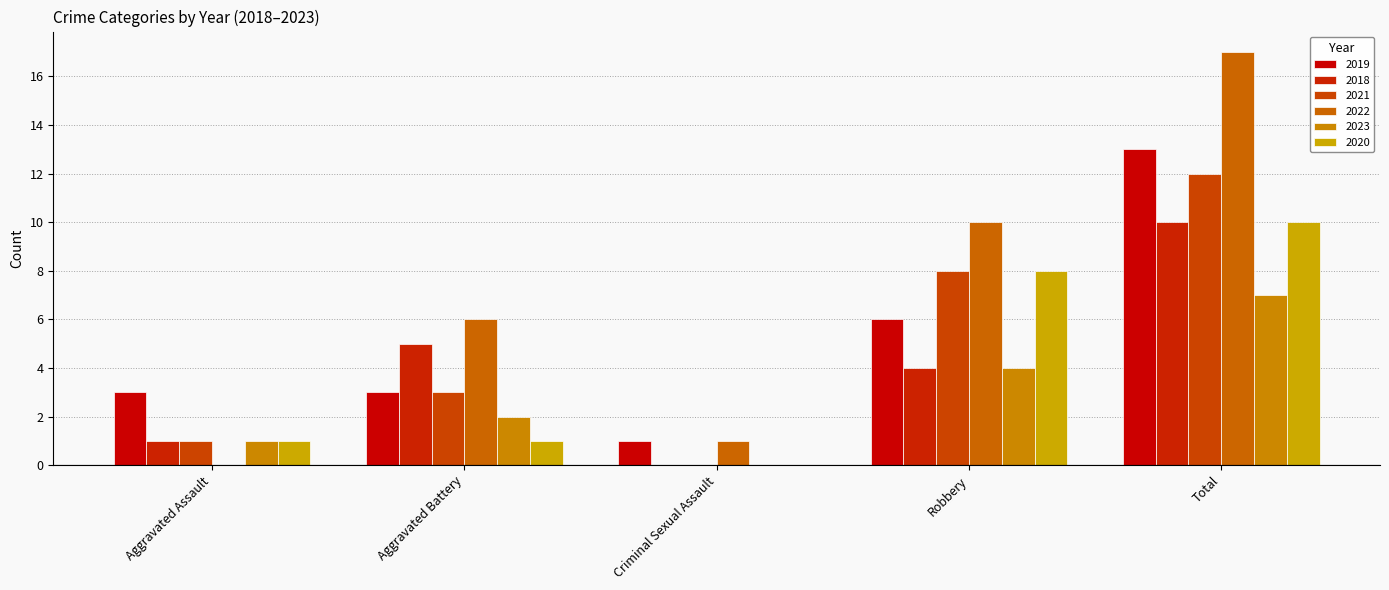

What is the label of the 5th bar from the right?

Aggravated Assault